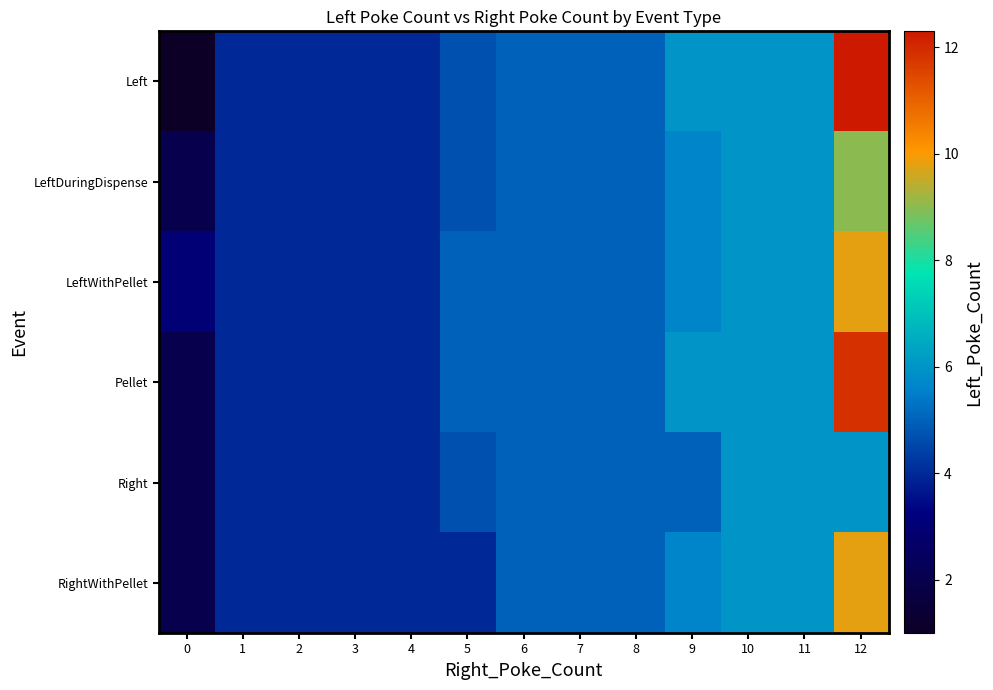

What is the smallest value displayed?

1.0